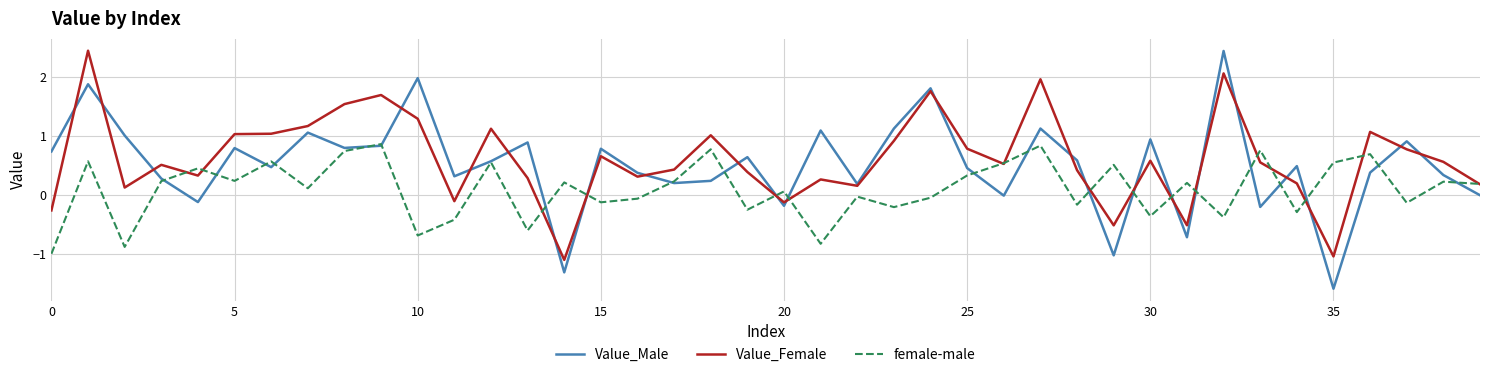

What is the minimum value for Value_Male?

-1.6